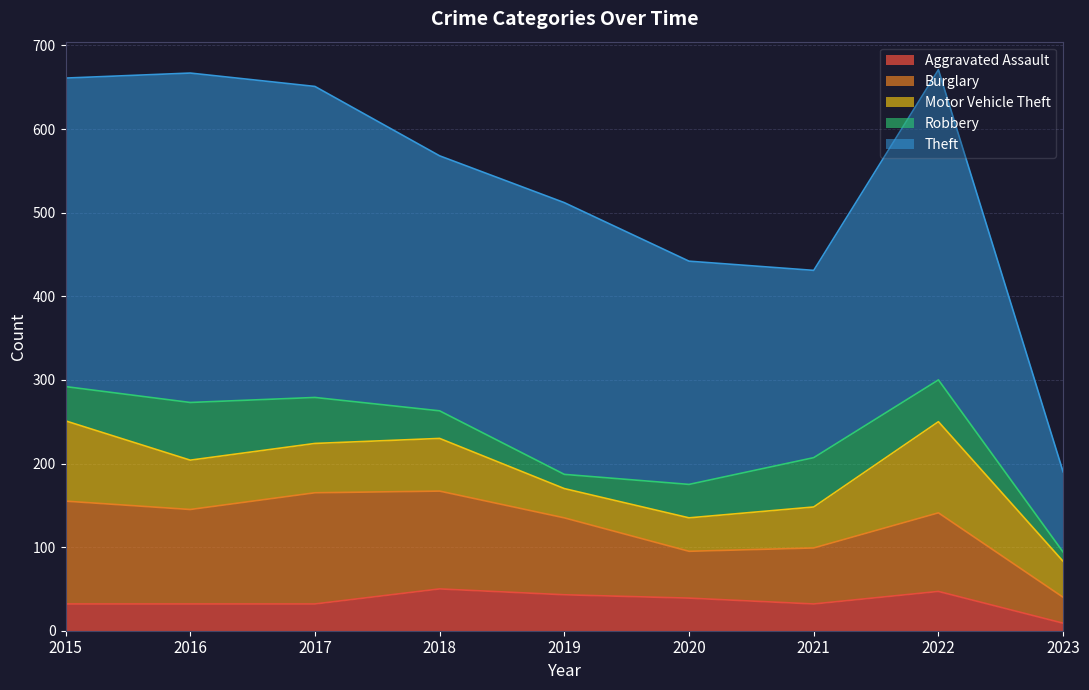

Reading right to left, transcribe all the data shown in this chart.

Aggravated Assault: 9	47	32	39	43	50	32	32	32
Burglary: 31	94	67	56	92	117	133	113	123
Motor Vehicle Theft: 43	109	49	40	35	63	59	59	96
Robbery: 11	50	59	40	17	33	55	69	41
Theft: 96	371	224	267	325	305	372	394	369